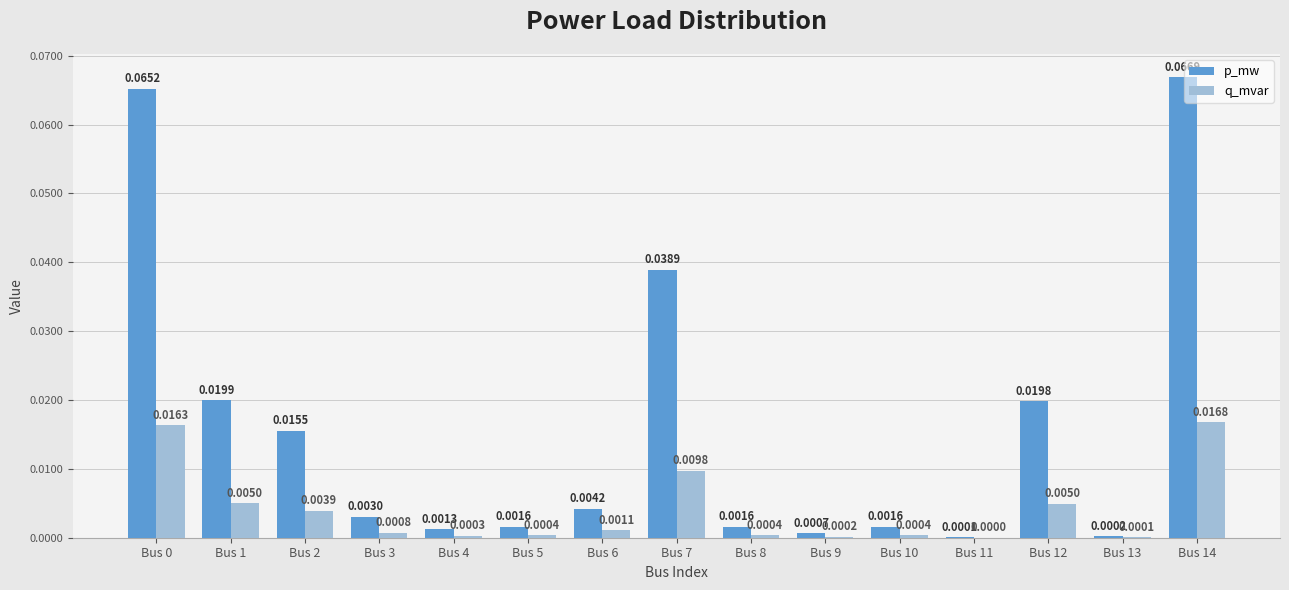

Between Bus 0 and Bus 10, which series saw the biggest shift?

p_mw